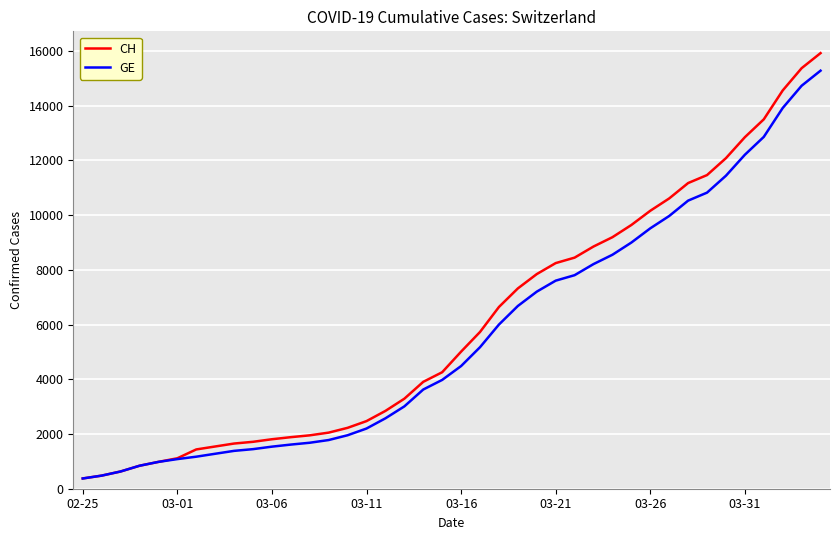

Which series has the largest range (max minus min)?

CH